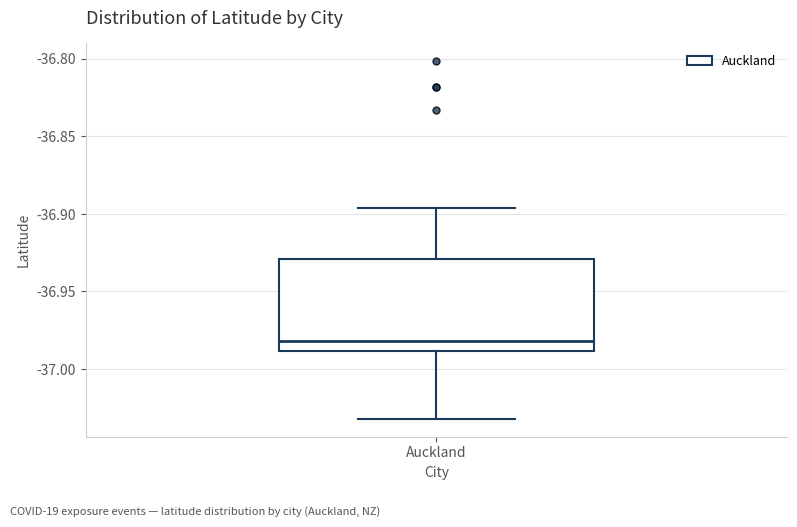

Transcribe this box plot: give where the median line is, the range the box spans, and where the two whiskers end, as read against the y-axis. The values are not printed on the chart, so give them approximately, as read against the axis.

median -36.980, box -36.990 to -36.930, whiskers -37.030 to -36.895